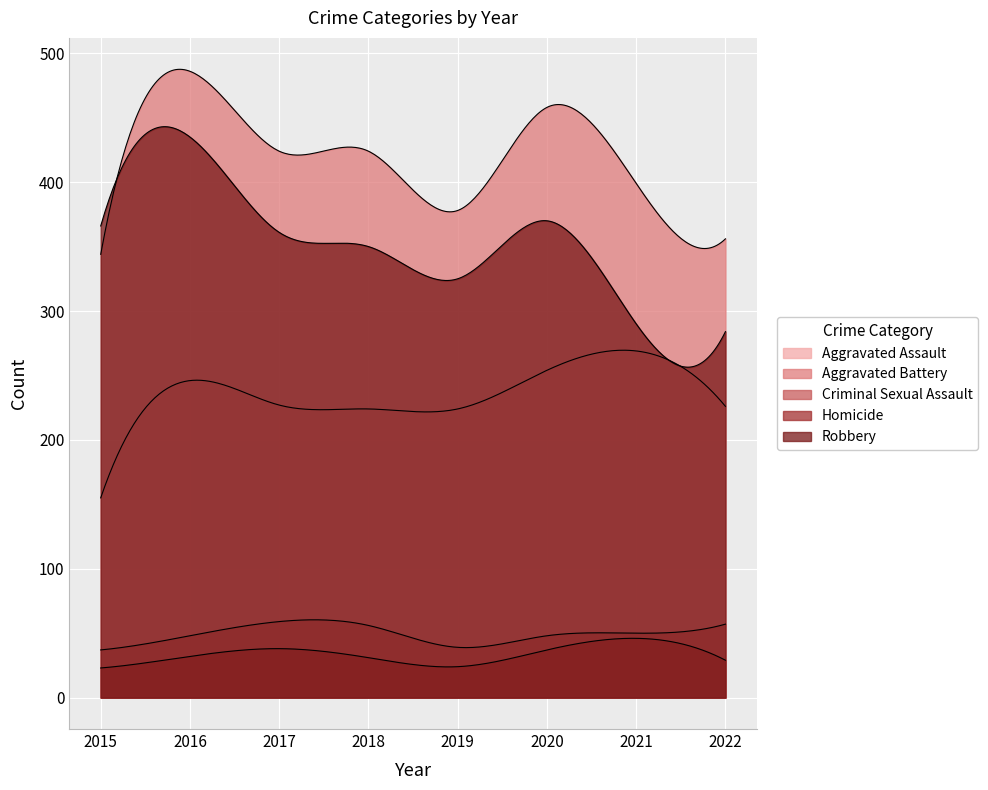

At which label is Criminal Sexual Assault closest to 48?

2016